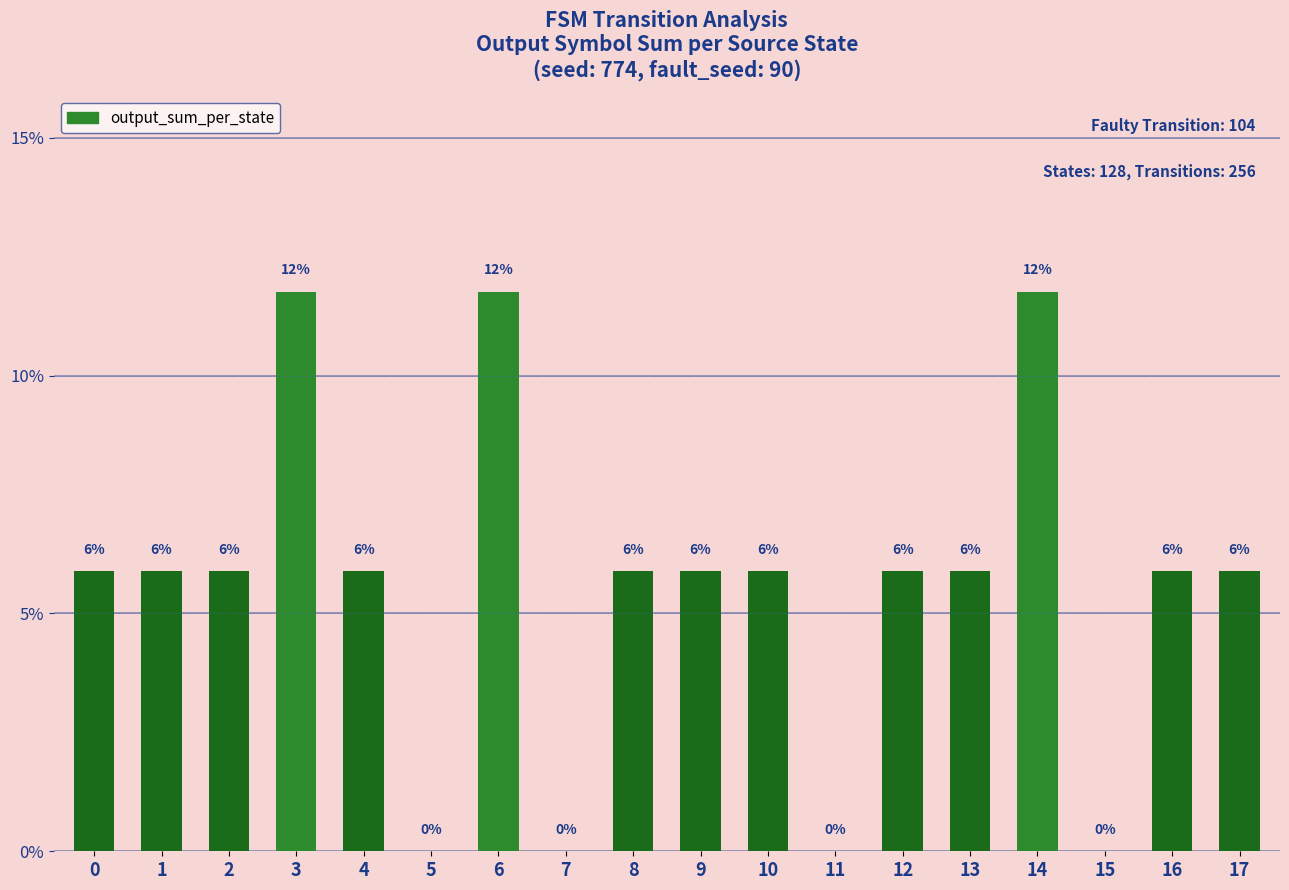

Are the bars horizontal?

No